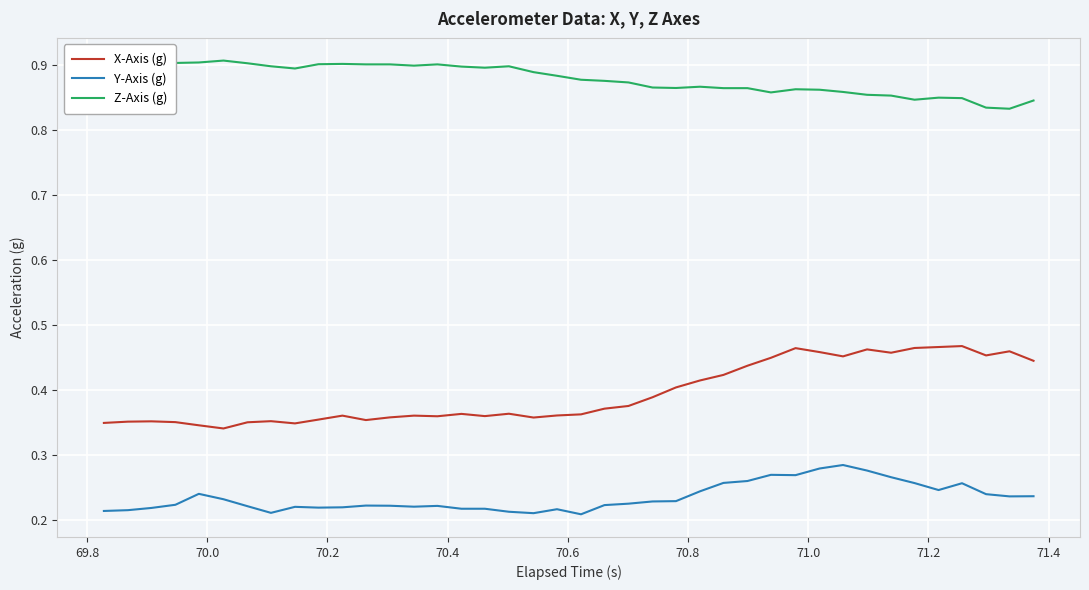

Rank the series by their average value, from lowest to highest.

Y-Axis (g), X-Axis (g), Z-Axis (g)